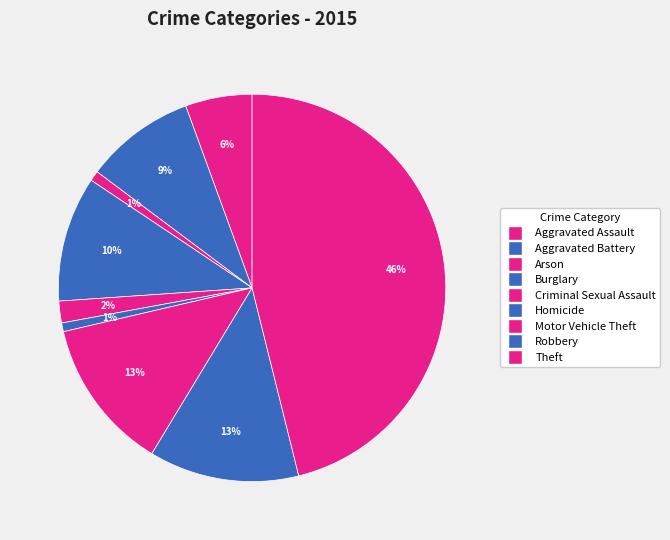

How many slices are in this pie chart?

9